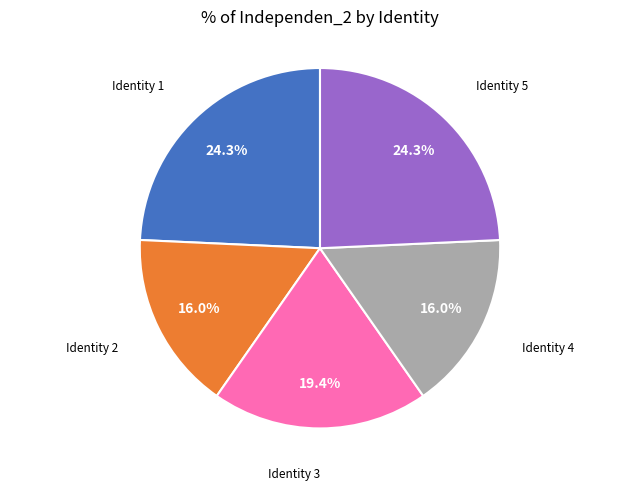

Count the number of slices in the pie.

5